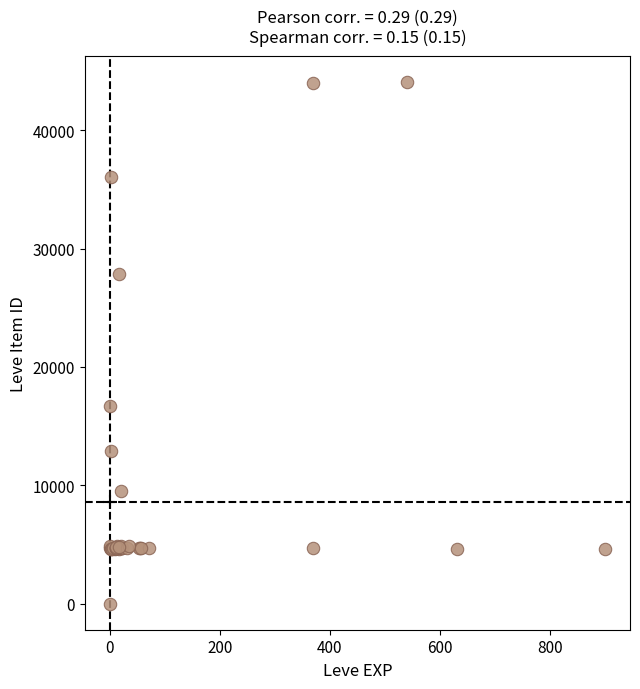

What Y value in the scatter plot is closest to 22050?

16734